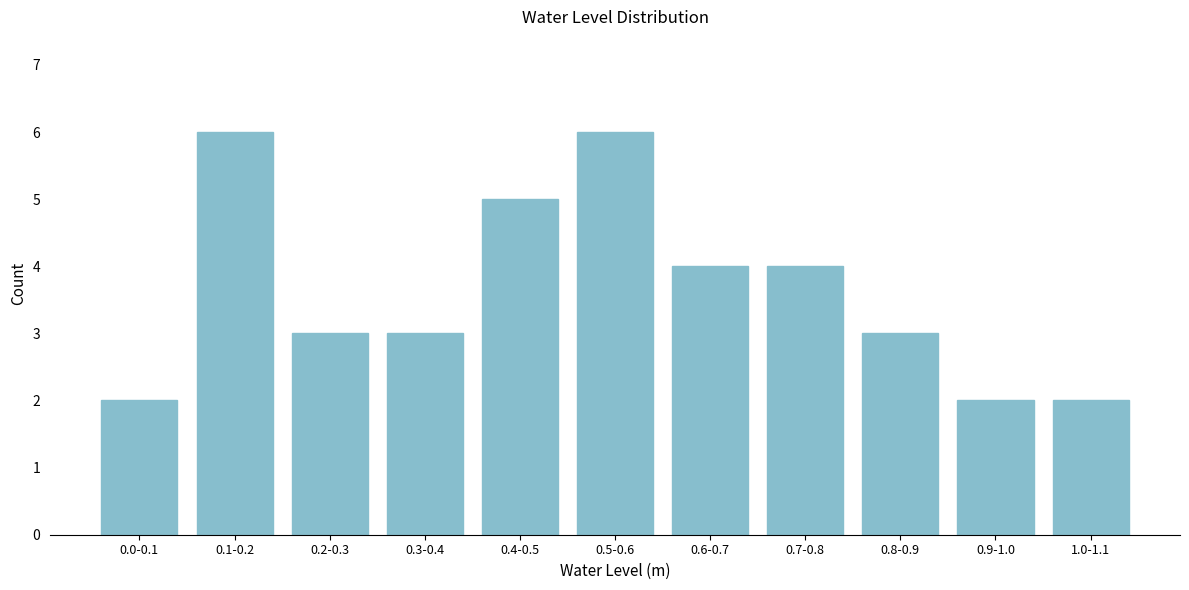

Reading left to right, list all the values displayed in this chart.

2	6	3	3	5	6	4	4	3	2	2